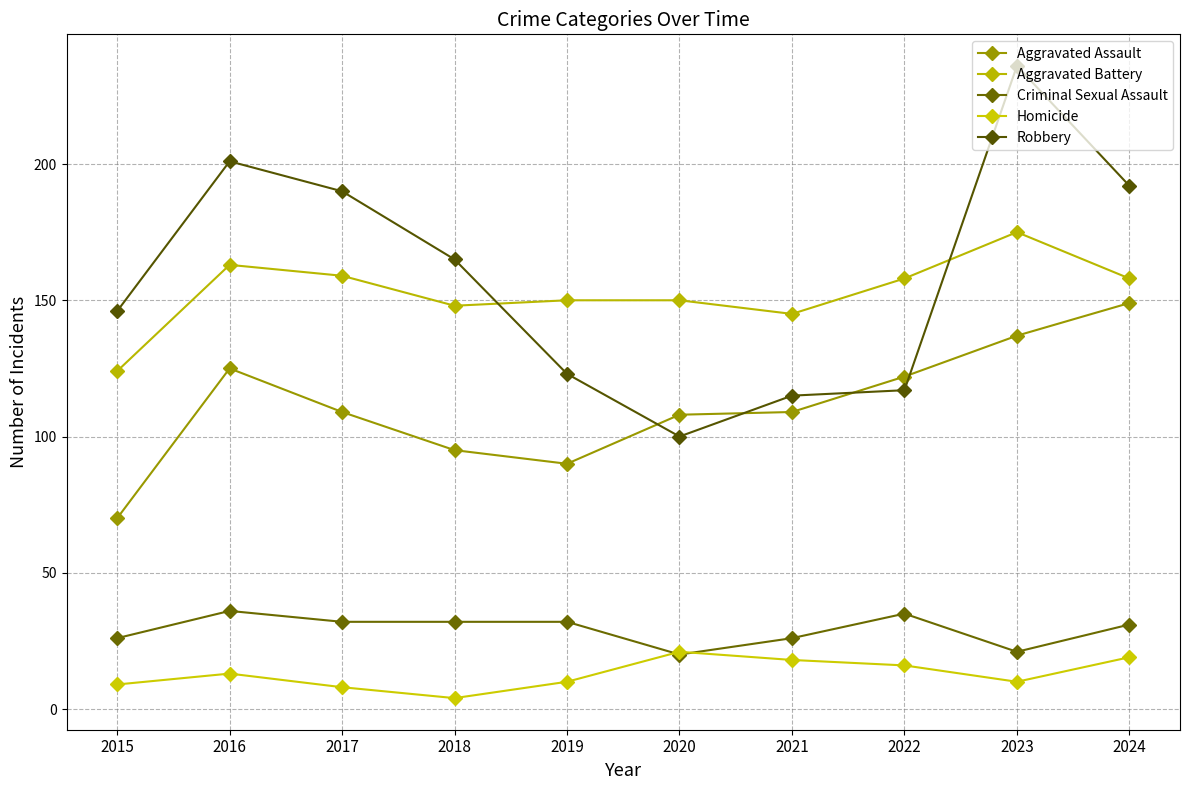

Is this an area chart (filled region under the line)?

No